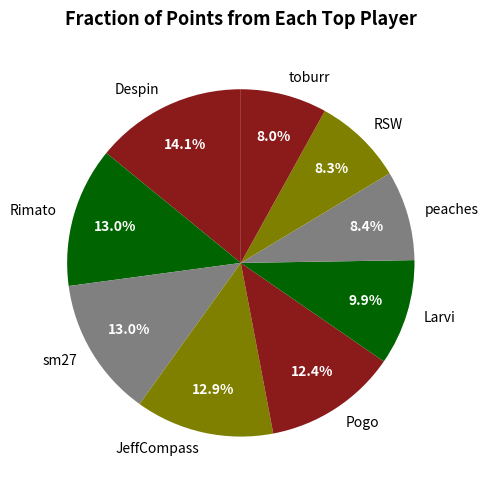

Approximately how many times larger is the value at Pogo compared to sm27?

1.0